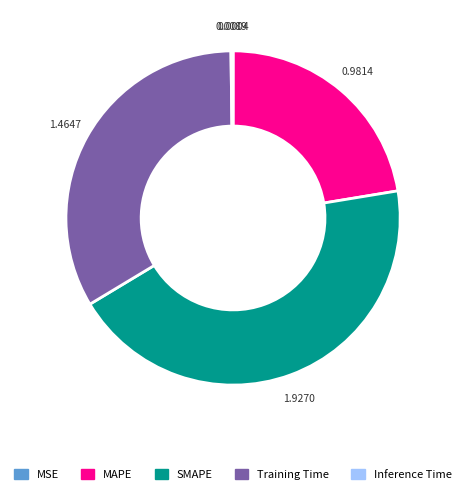

Is it true that Training Time is 33% of the pie?

True